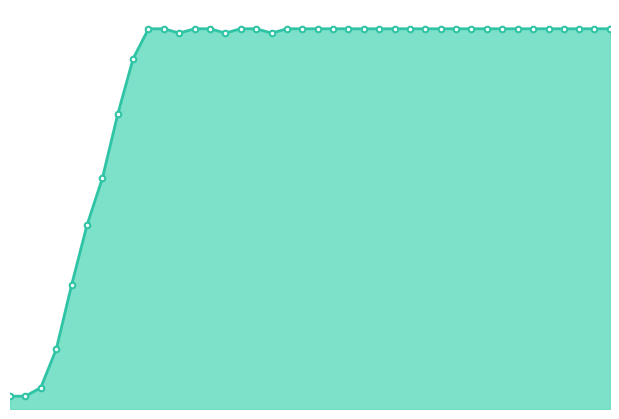

What is the average value?

45.0